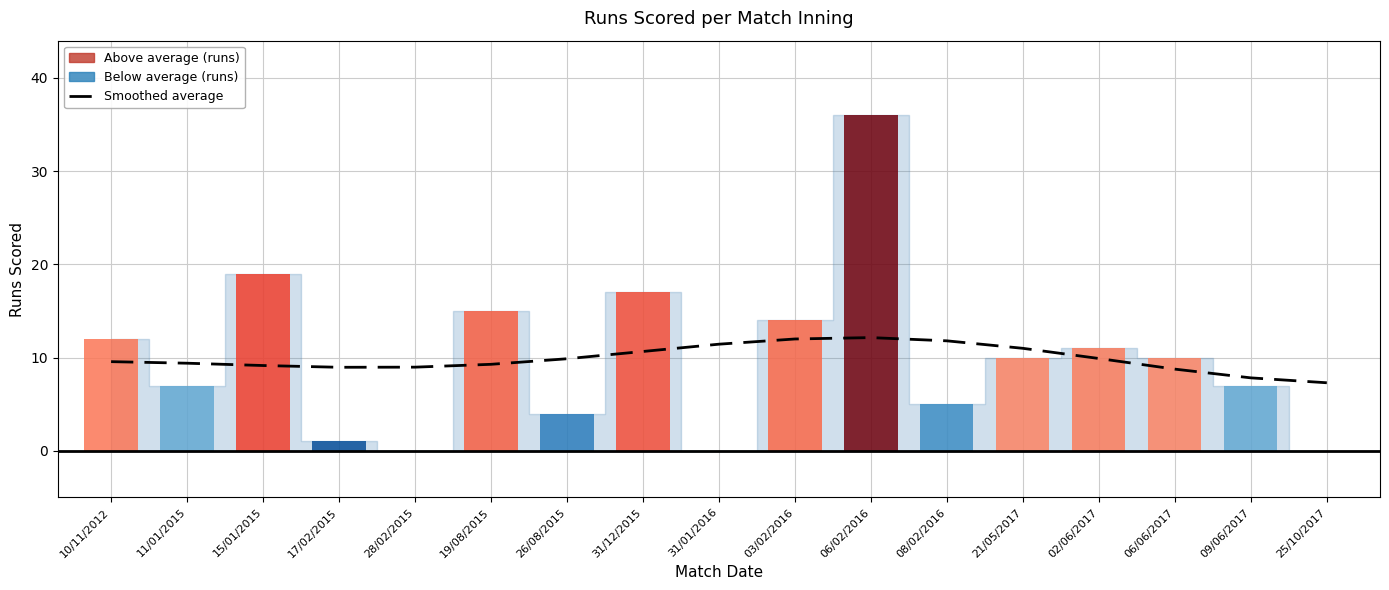

Are the bars horizontal?

No